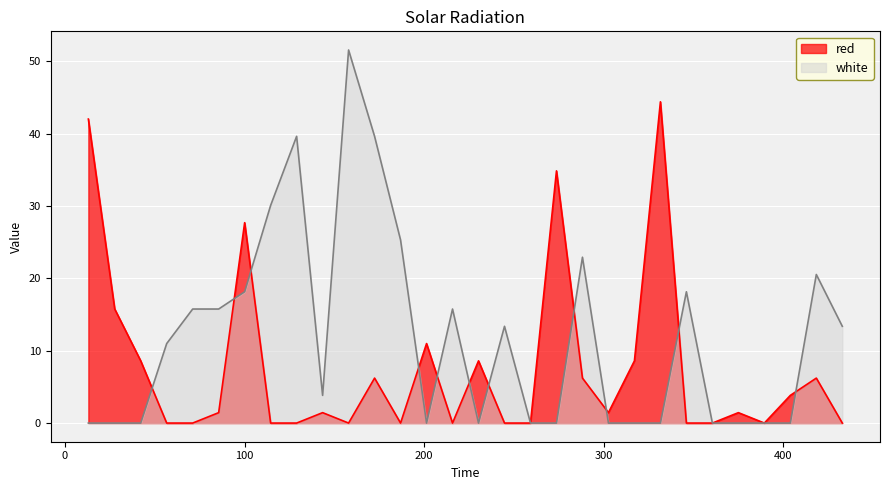

How many lines are shown in the chart?

2